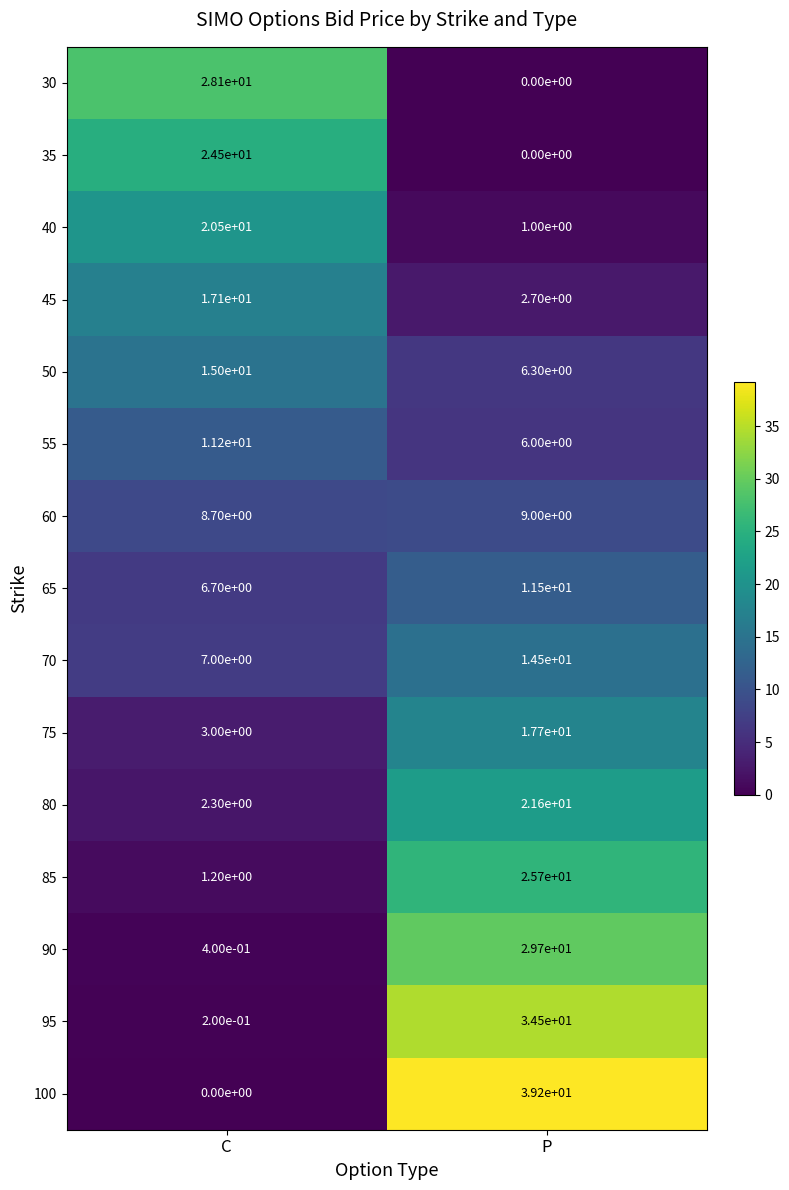

Is the value of 75 at C greater than the value of 85 at P?

No